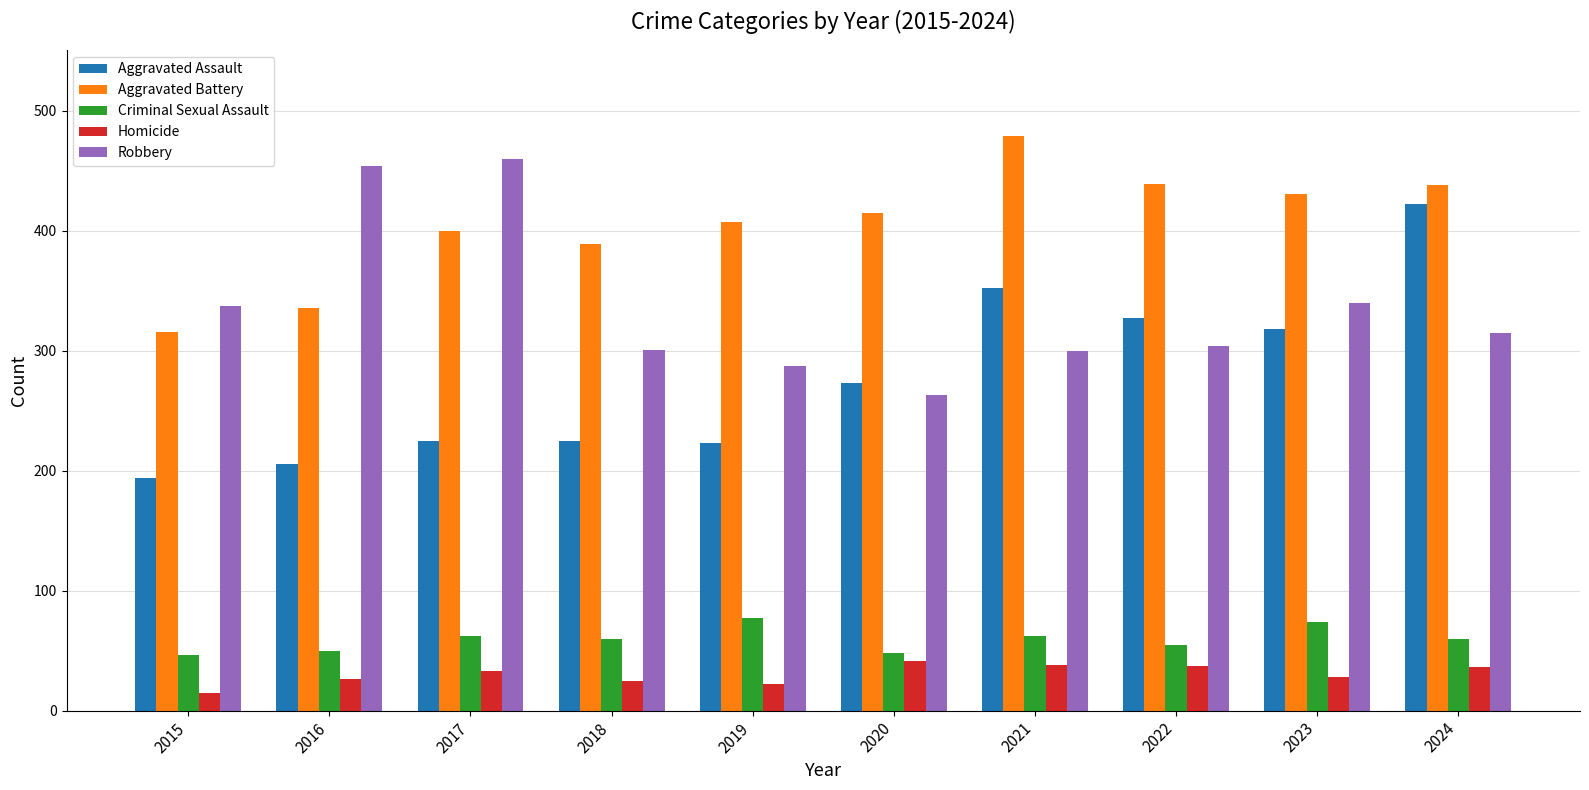

Which series has the largest total across all categories?

Aggravated Battery